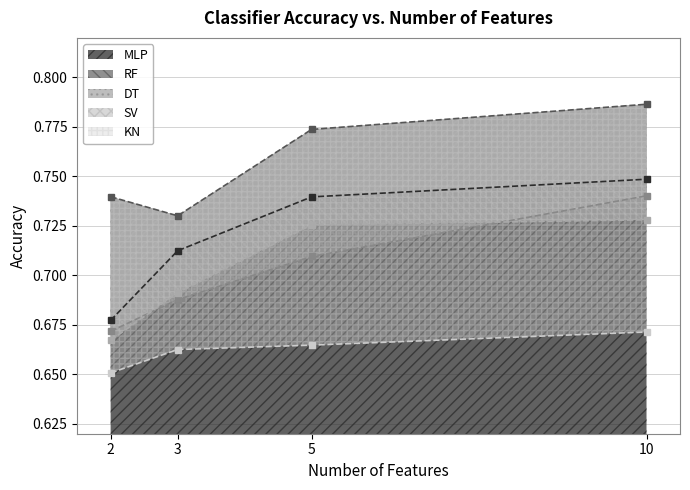

What are all the series names shown in the legend?

MLP, RF, DT, SV, KN